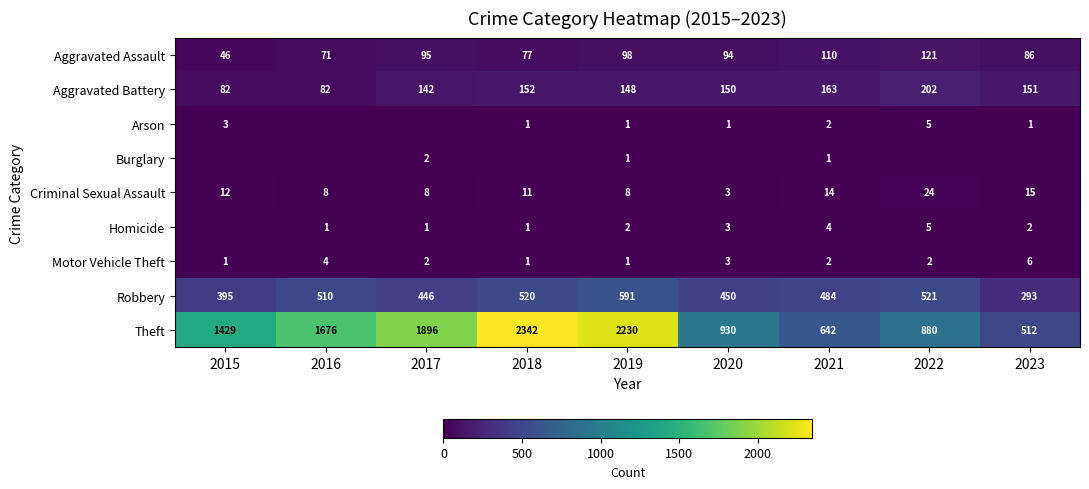

Which category has the highest value in the Criminal Sexual Assault series?

2022